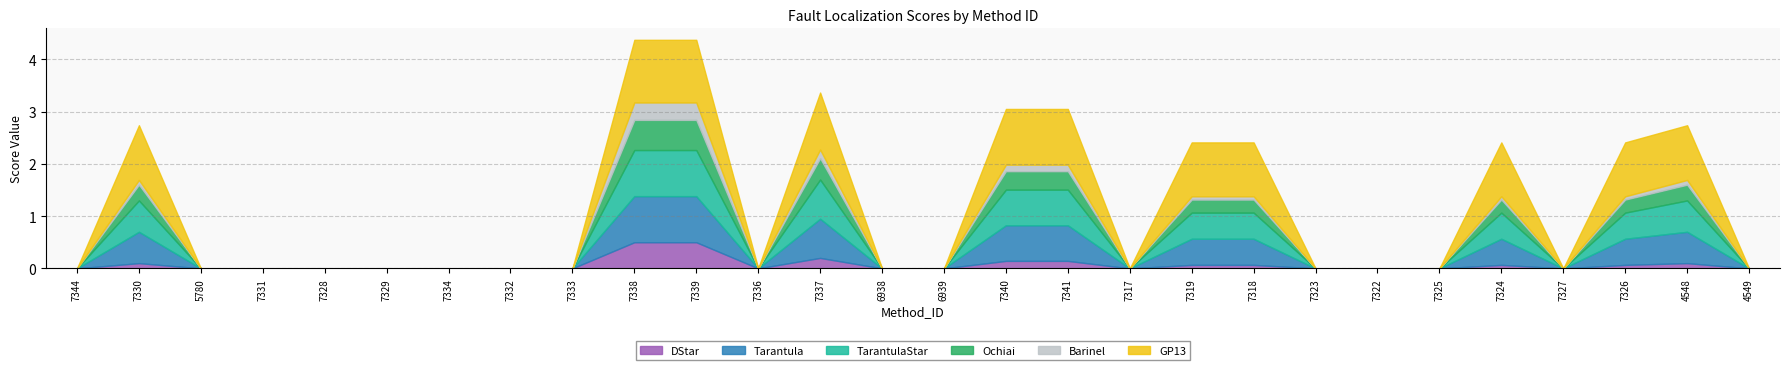

Reading left to right, extract all data points from this chart.

DStar: 0.0	0.1	0.0	0.0	0.0	0.0	0.0	0.0	0.0	0.5	0.5	0.0	0.2	0.0	0.0	0.1	0.1	0.0	0.1	0.1	0.0	0.0	0.0	0.1	0.0	0.1	0.1	0.0
Tarantula: 0.0	0.6	0.0	0.0	0.0	0.0	0.0	0.0	0.0	0.9	0.9	0.0	0.8	0.0	0.0	0.7	0.7	0.0	0.5	0.5	0.0	0.0	0.0	0.5	0.0	0.5	0.6	0.0
TarantulaStar: 0.0	0.6	0.0	0.0	0.0	0.0	0.0	0.0	0.0	0.9	0.9	0.0	0.8	0.0	0.0	0.7	0.7	0.0	0.5	0.5	0.0	0.0	0.0	0.5	0.0	0.5	0.6	0.0
Ochiai: 0.0	0.3	0.0	0.0	0.0	0.0	0.0	0.0	0.0	0.6	0.6	0.0	0.4	0.0	0.0	0.4	0.4	0.0	0.2	0.2	0.0	0.0	0.0	0.2	0.0	0.2	0.3	0.0
Barinel: 0.0	0.1	0.0	0.0	0.0	0.0	0.0	0.0	0.0	0.3	0.3	0.0	0.2	0.0	0.0	0.1	0.1	0.0	0.1	0.1	0.0	0.0	0.0	0.1	0.0	0.1	0.1	0.0
GP13: 0.0	1.0	0.0	0.0	0.0	0.0	0.0	0.0	0.0	1.2	1.2	0.0	1.1	0.0	0.0	1.1	1.1	0.0	1.0	1.0	0.0	0.0	0.0	1.0	0.0	1.0	1.0	0.0